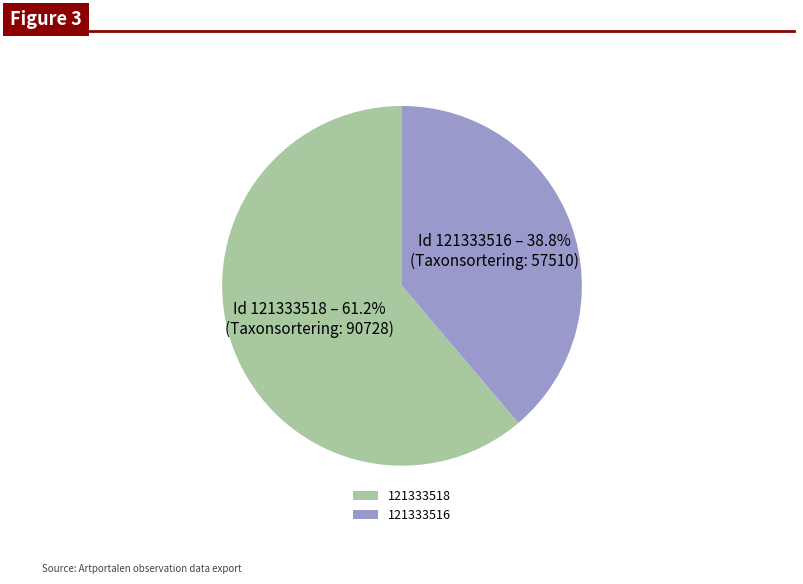

To the nearest percent, what percentage of the pie is 121333516?

39%